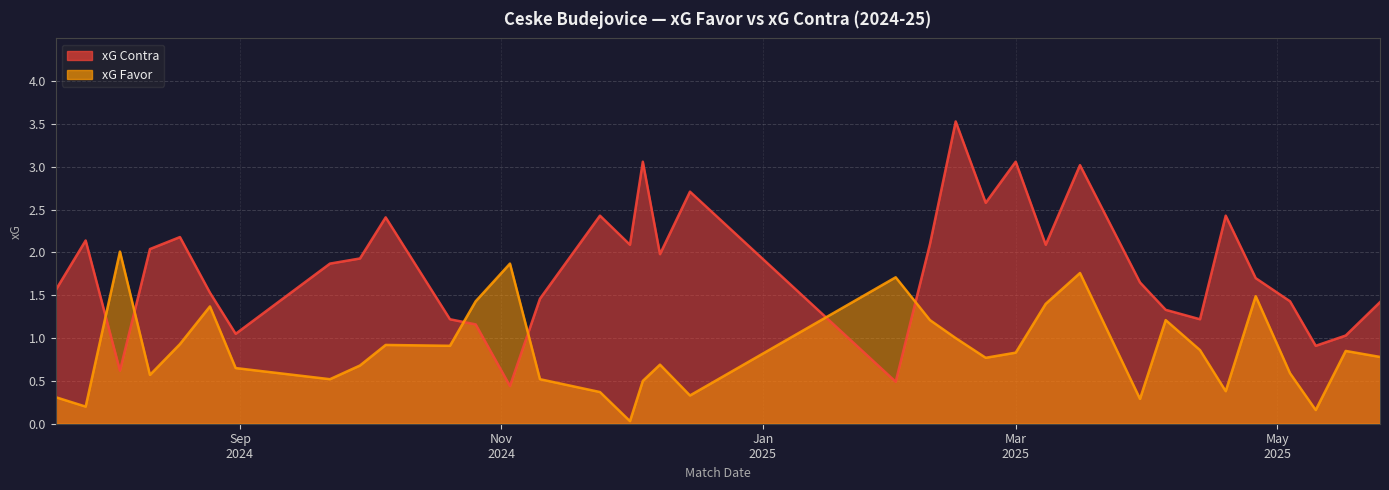

Which series has the widest spread of values?

xG Contra